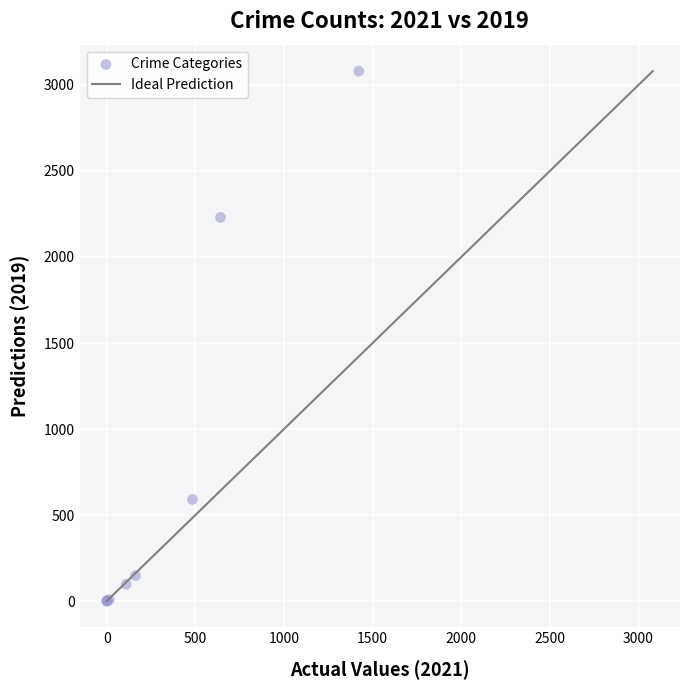

What Y value in the scatter plot is closest to 1540?

2230